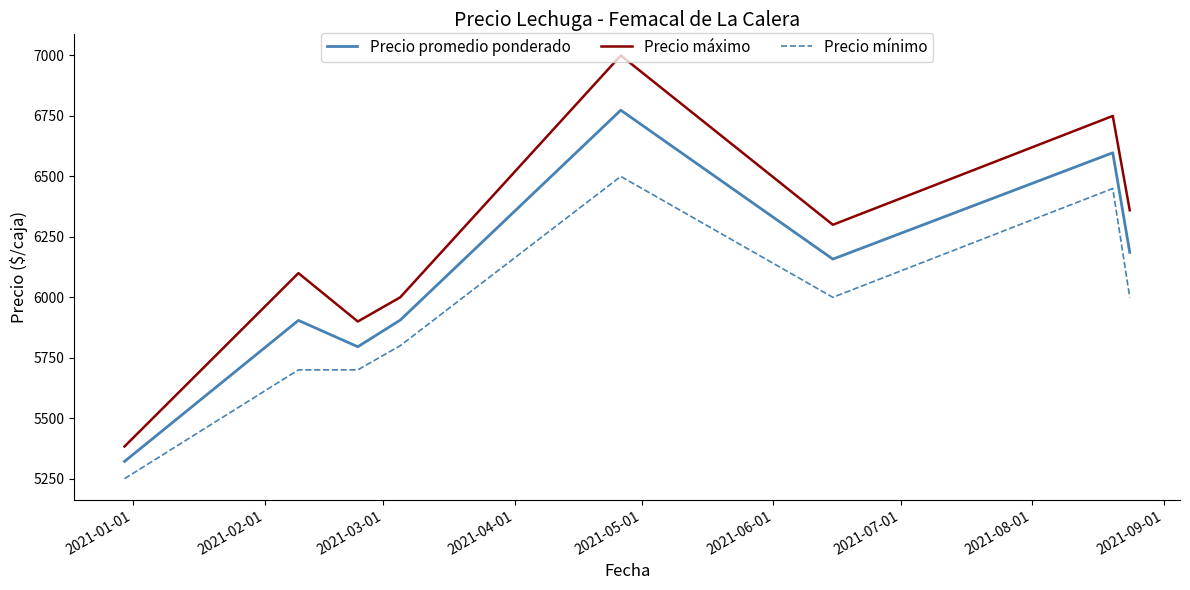

What is the difference between the maximum and minimum values in the Precio máximo series?

1616.7